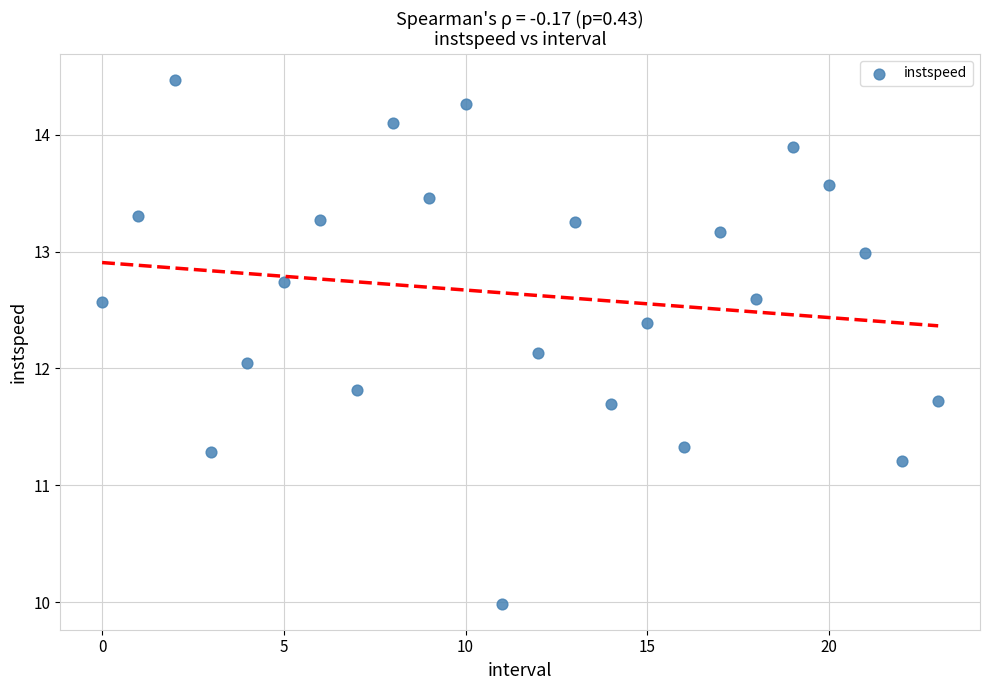

What is the range of Y values (max minus min)?

4.5